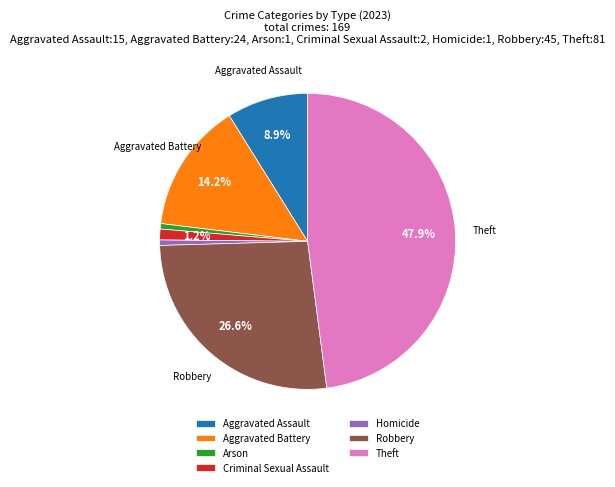

Count the number of slices in the pie.

7